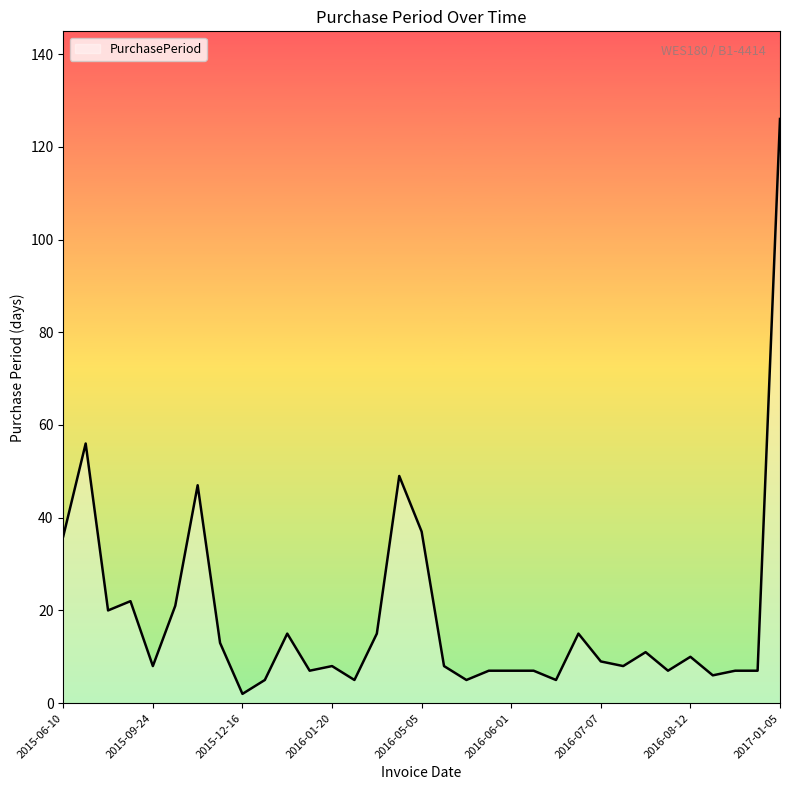

What is the difference between the maximum and minimum values?

124